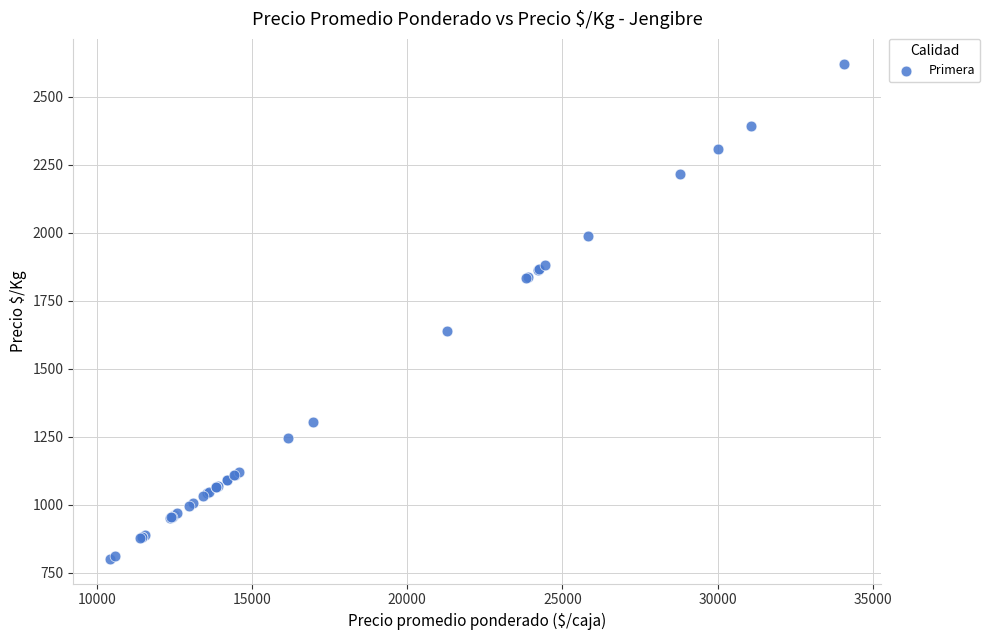

What Y value in the scatter plot is closest to 1711?

1637